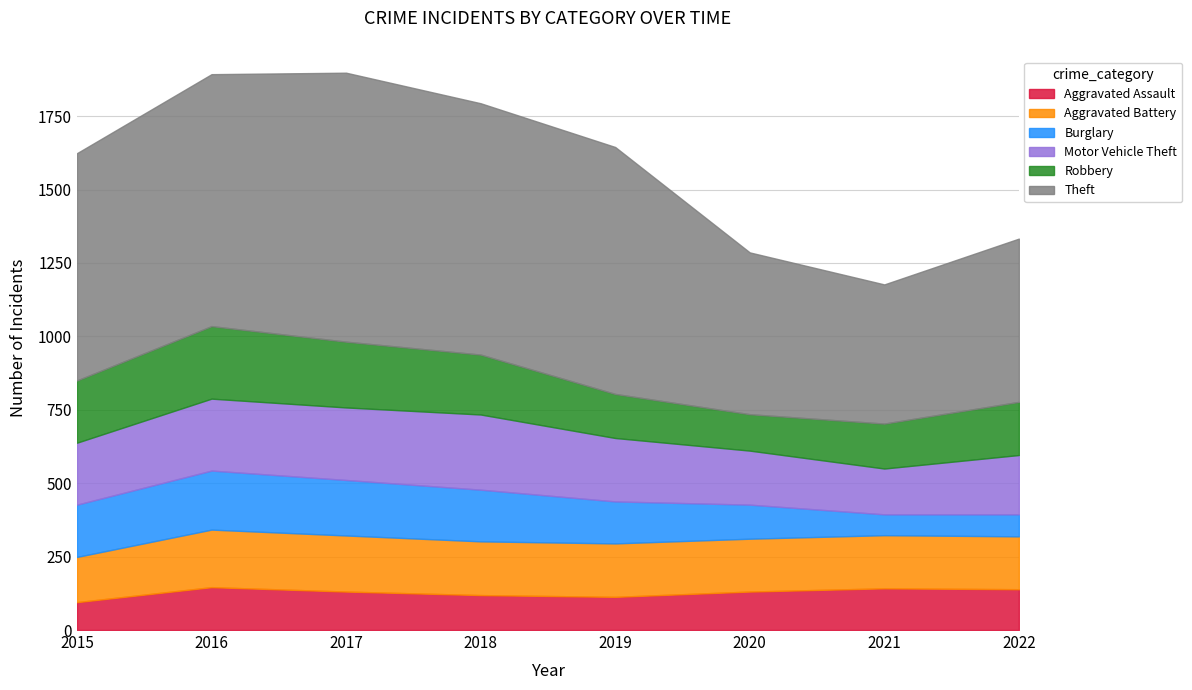

True or false: Aggravated Assault has a value of 85 at 2017.

False